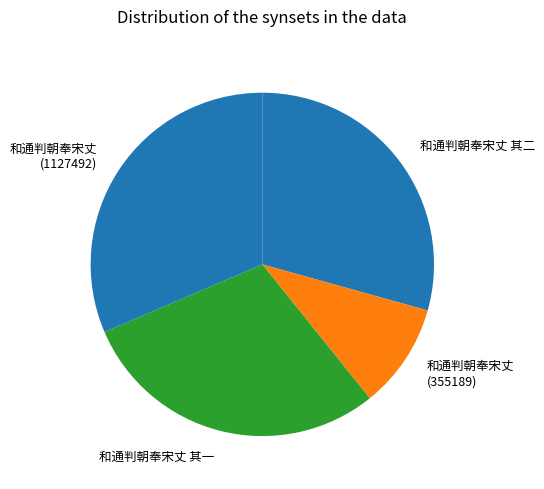

Which category has the smallest portion of the pie?

和通判朝奉宋丈 (355189)